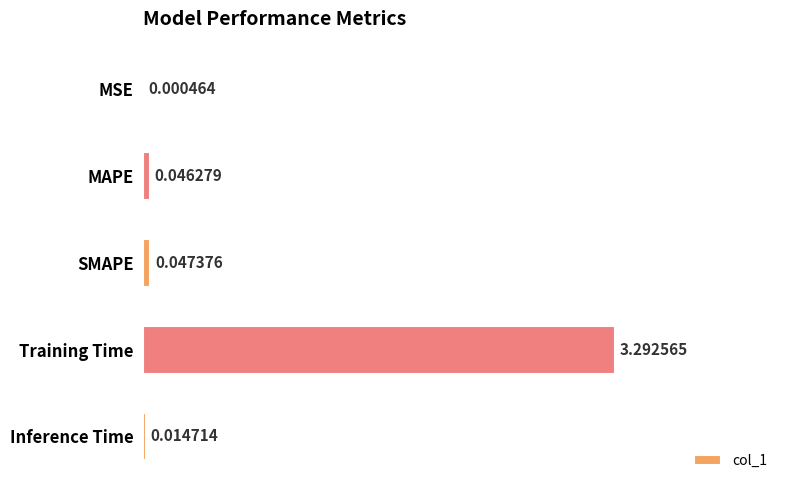

What is the sum of all values?

3.4